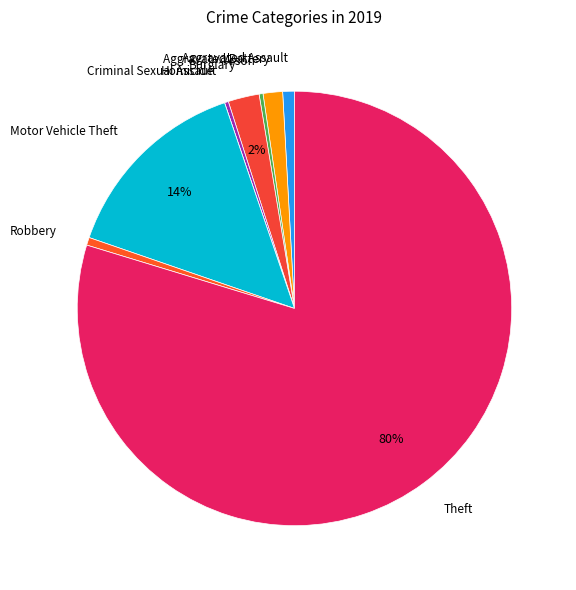

How many segments does this pie chart have?

9